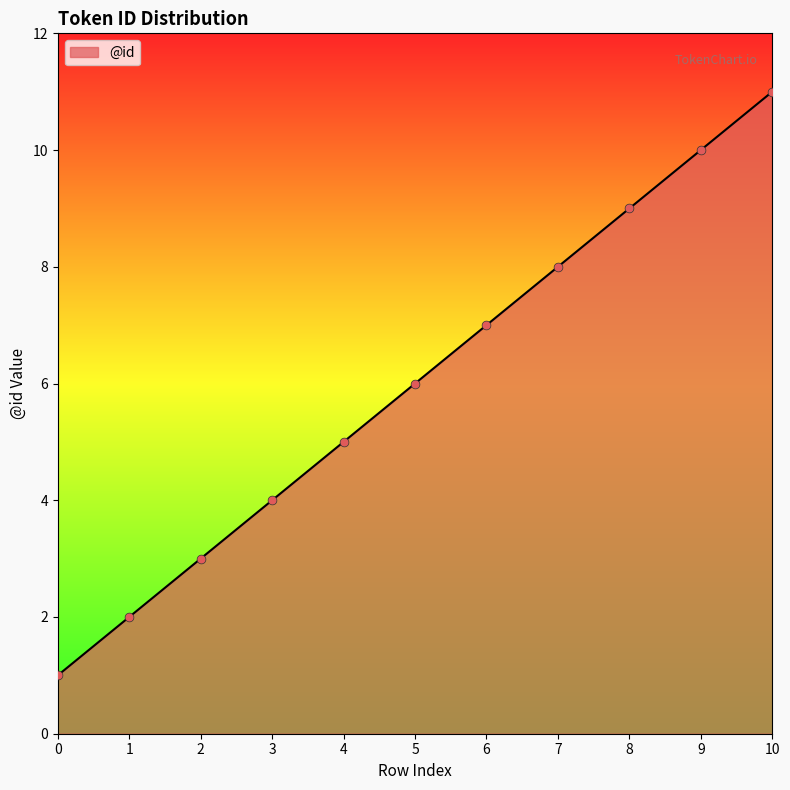

Between 7 and 1, which is larger?

7